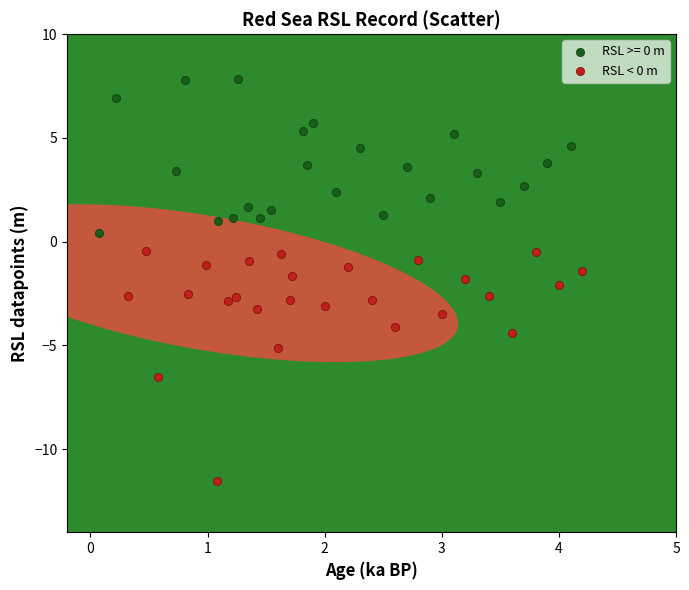

Which series contains the highest Y value?

RSL >= 0 m